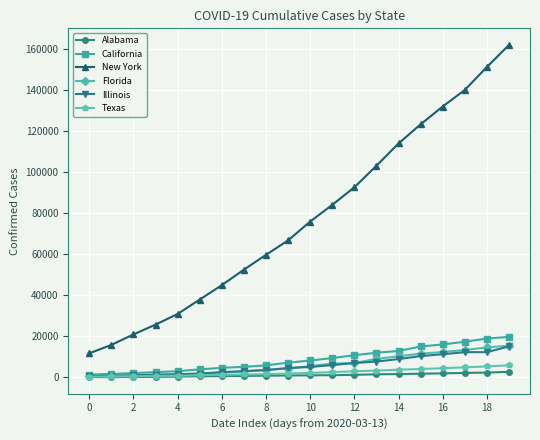

What is the maximum value shown in the chart?

161779